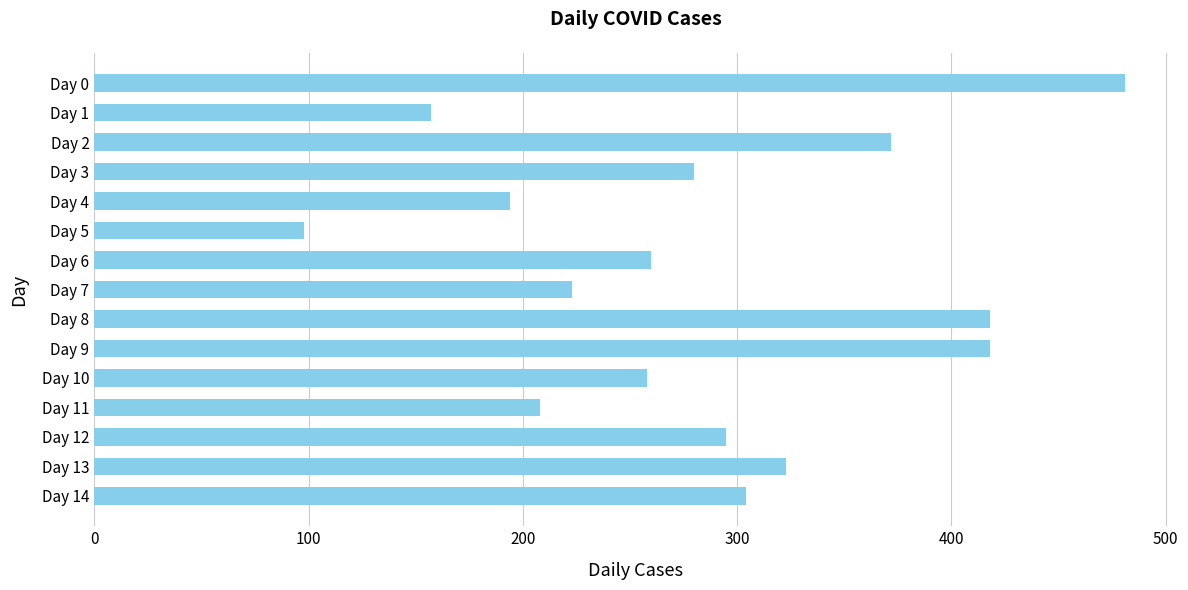

Is it true that the value at Day 5 is 40?

False